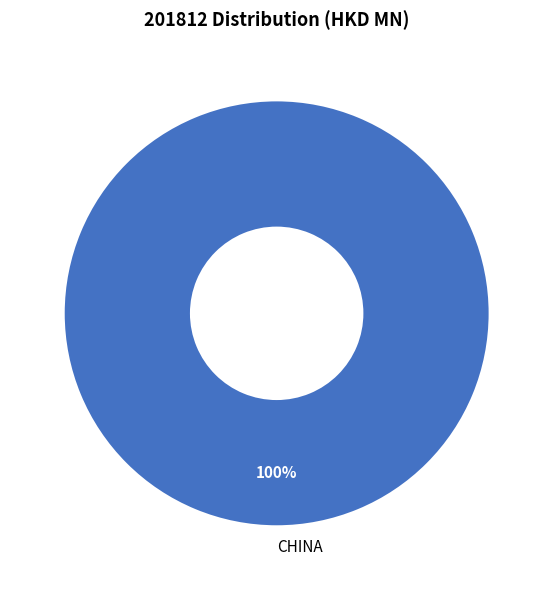

How many slices are in this pie chart?

1